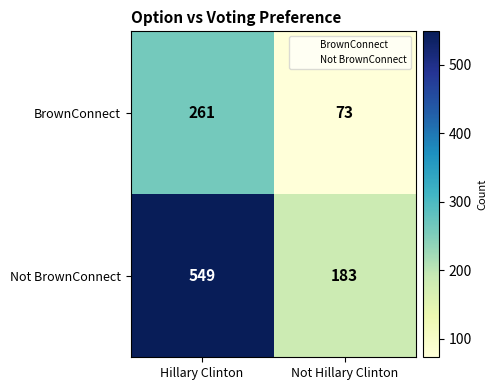

What is the approximate value of Not BrownConnect at Hillary Clinton?

549